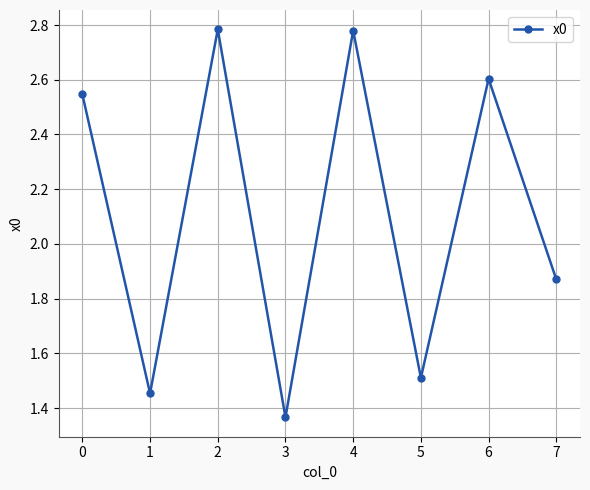

Which has a higher value, 1 or 7?

7